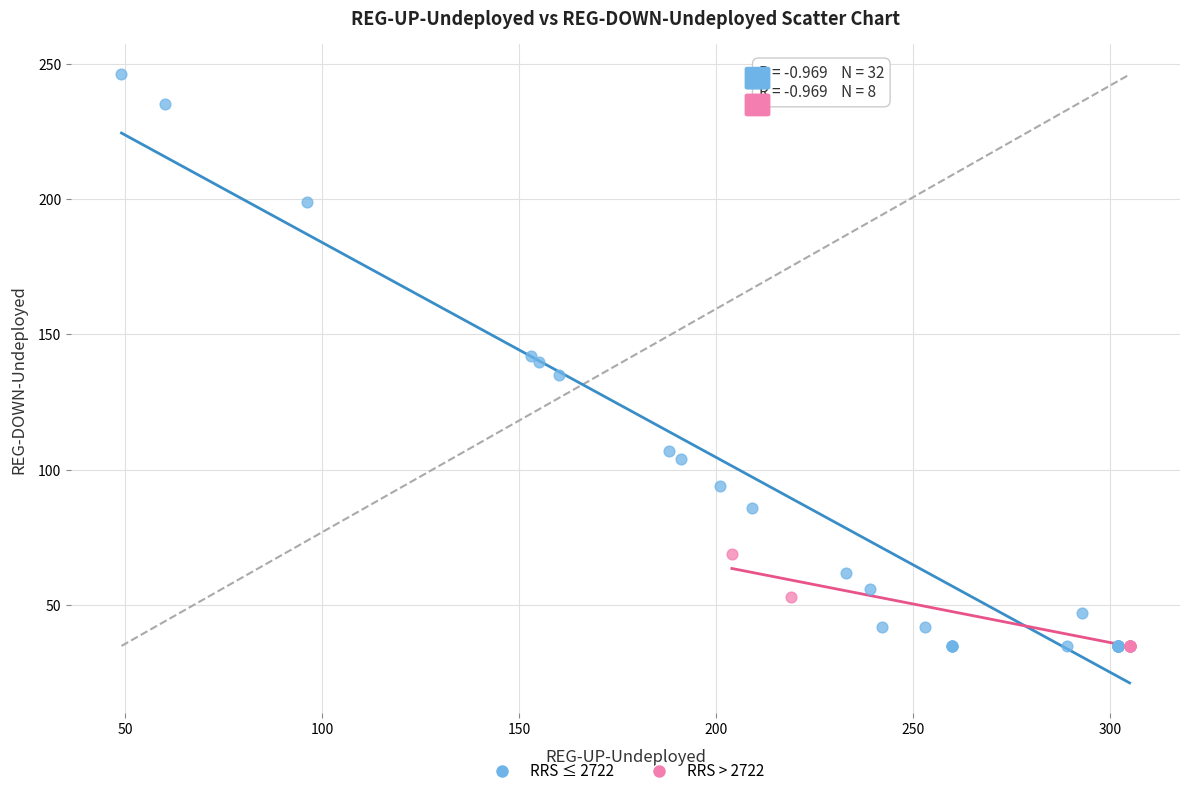

What are all the series names shown in the legend?

RRS ≤ 2722, RRS > 2722